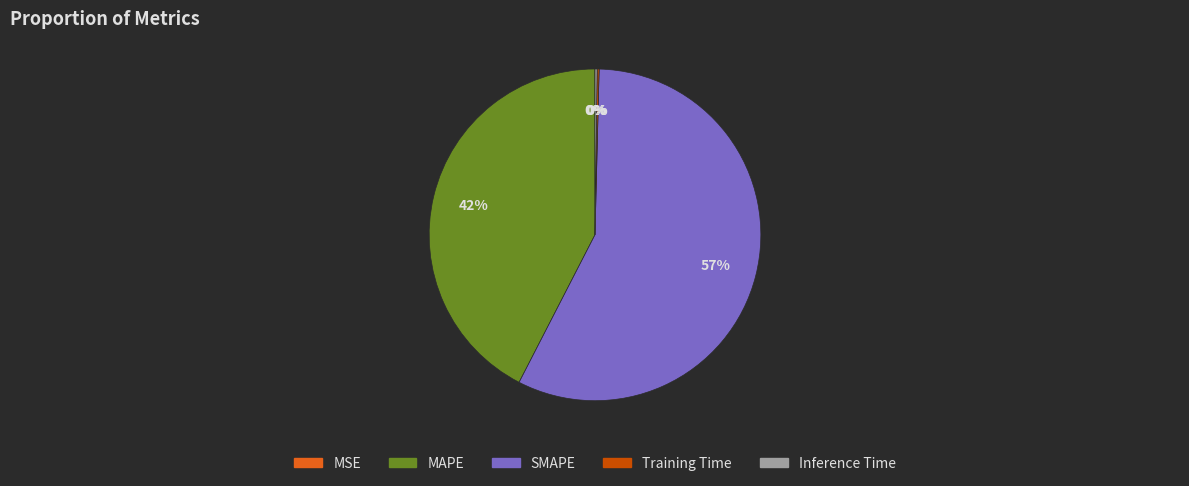

What is the majority slice?

SMAPE